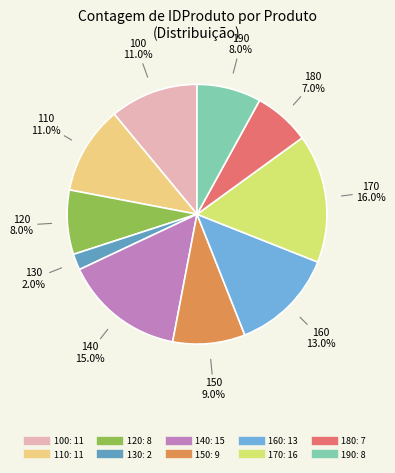

Is it true that 110 is 20% of the pie?

False